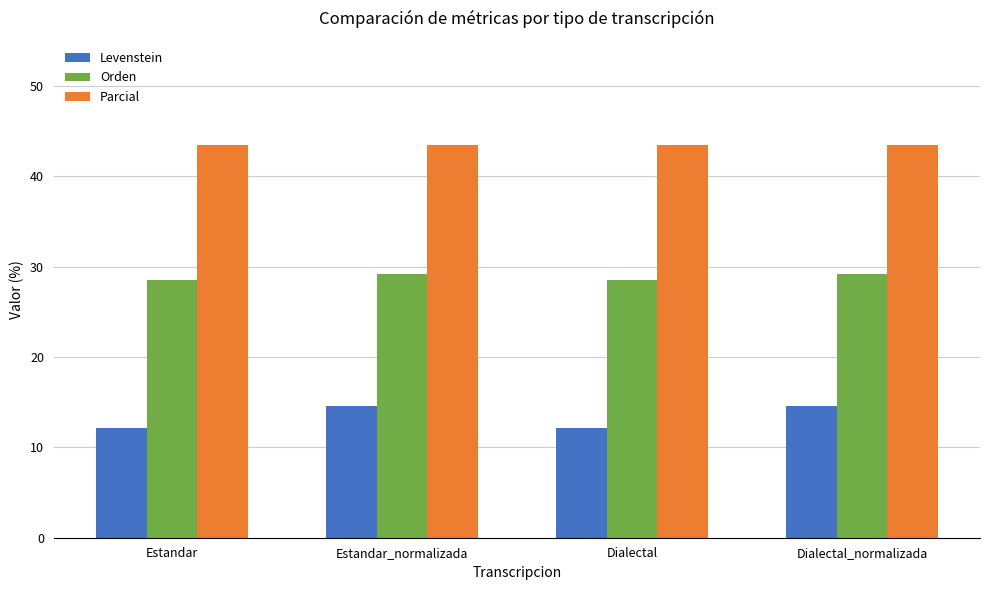

Does the chart contain stacked bars?

No